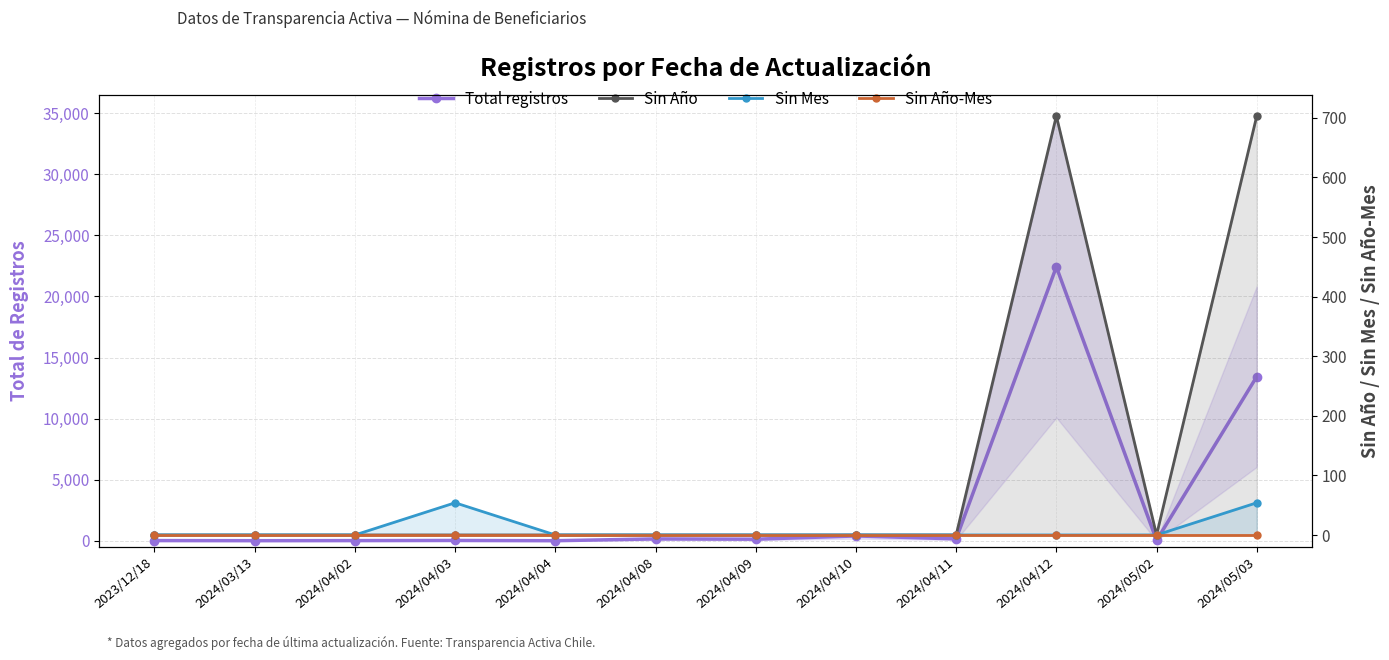

How many lines are shown in the chart?

4